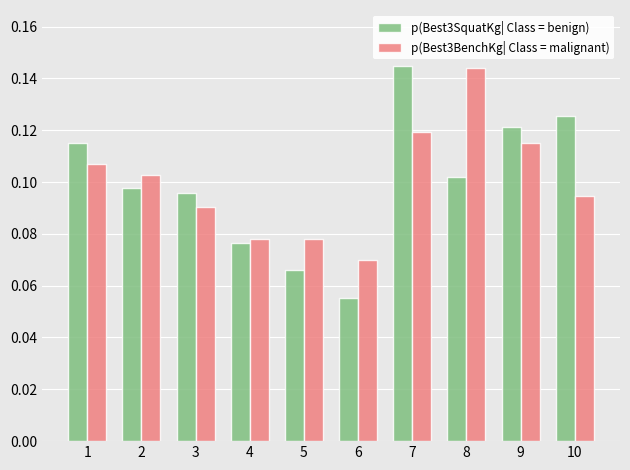

Is it true that p(Best3SquatKg| Class = benign) equals 0.0 at 6?

False